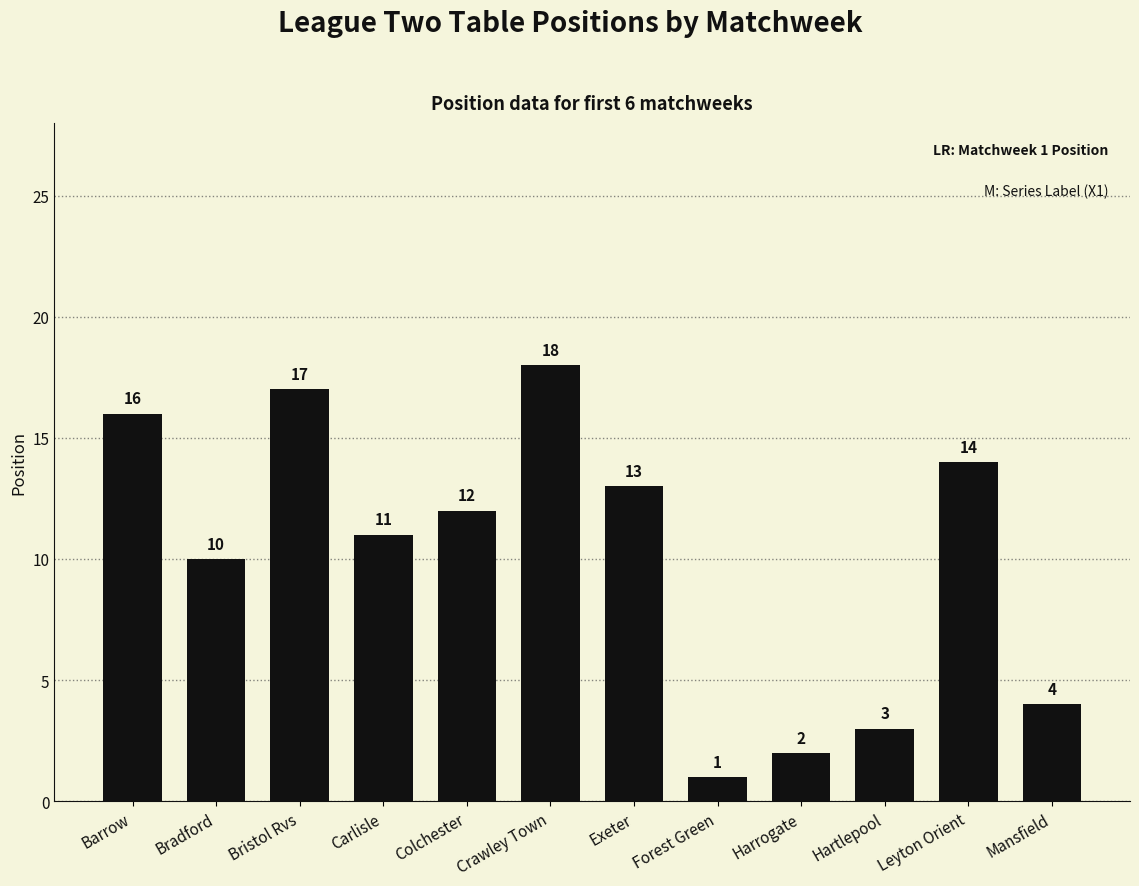

What is the difference between the values at Colchester and Bristol Rvs?

5